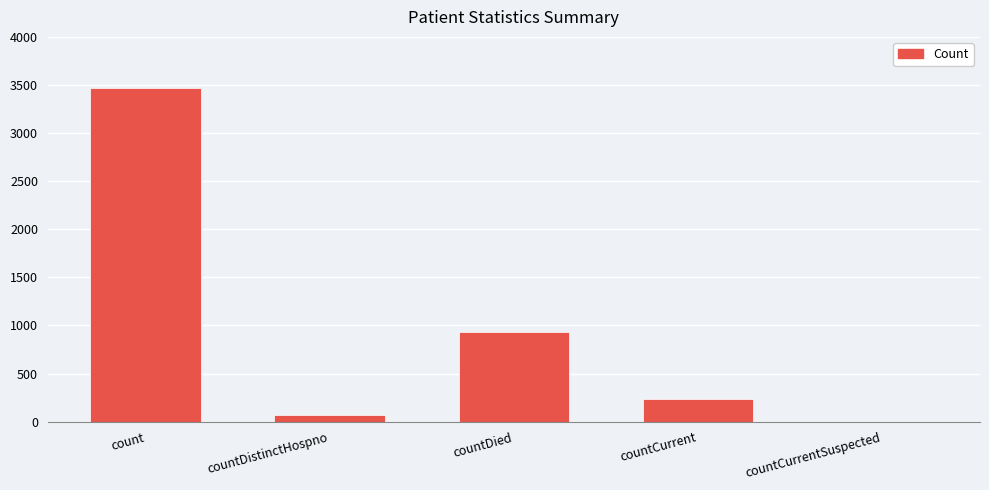

What is the sum of the values at countCurrent and count?

3712